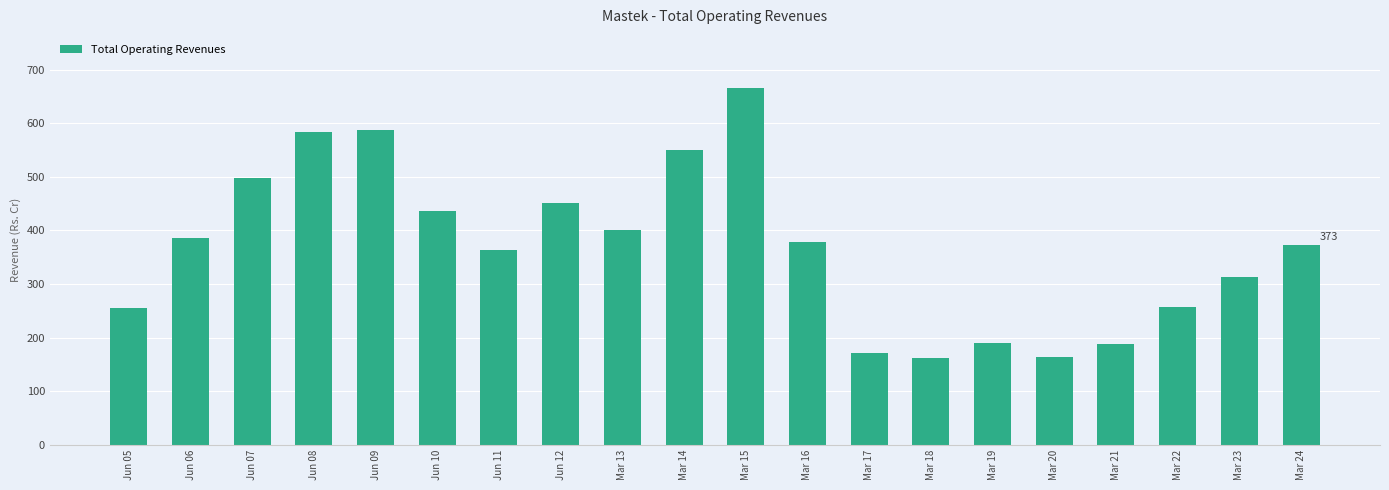

The value at Jun 08 is 348.5. True or false?

False